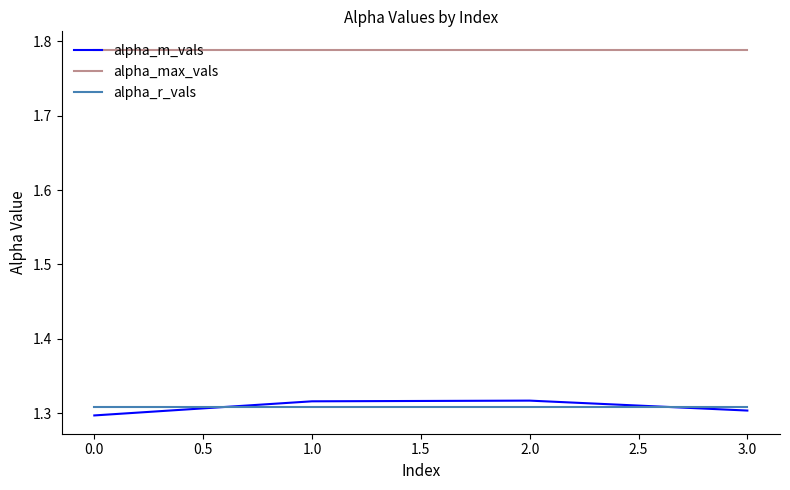

What position from the left is 2.0?

3